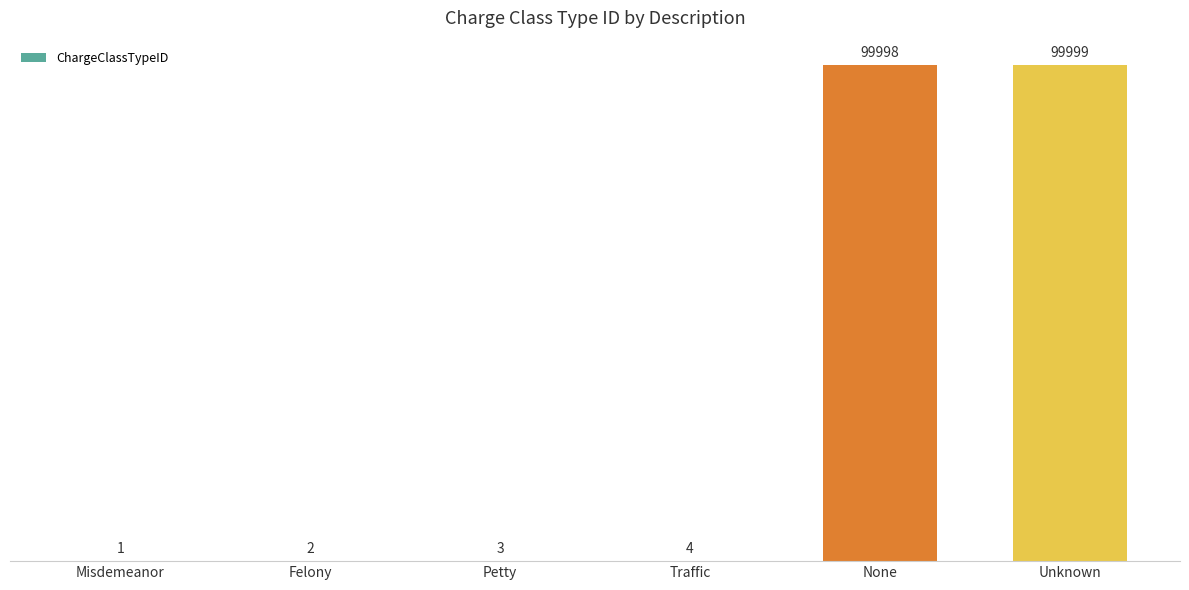

How many data points does each series have?

6